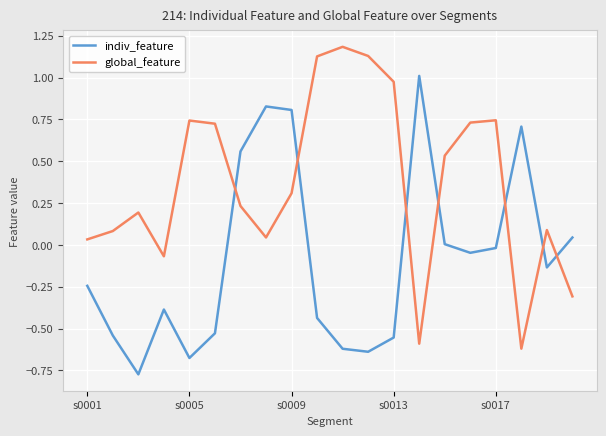

List the series in order of their overall mean, highest first.

global_feature, indiv_feature